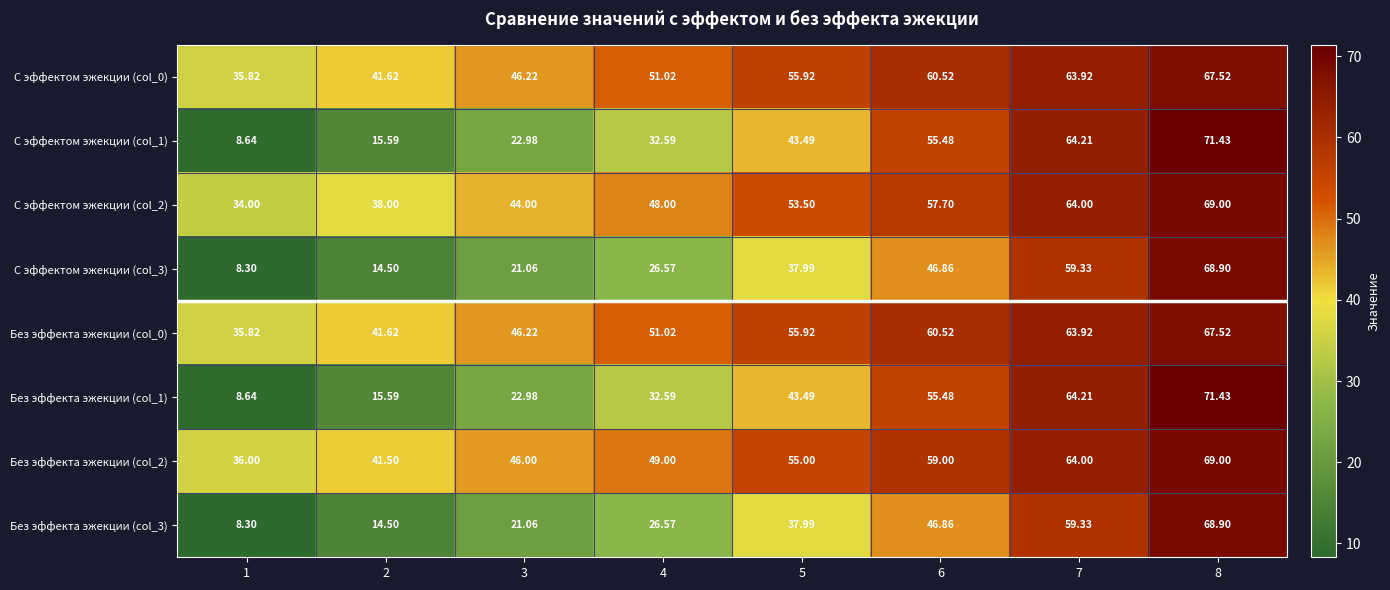

At which category is the sum across all series the highest?

8